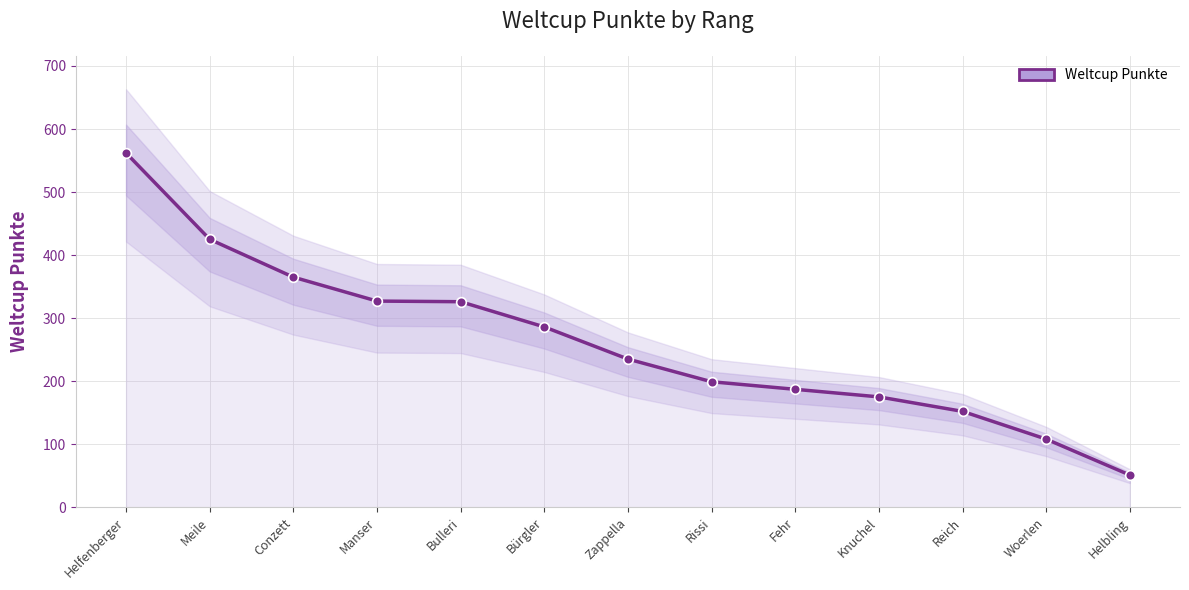

Which label corresponds to the largest value in the chart?

Helfenberger